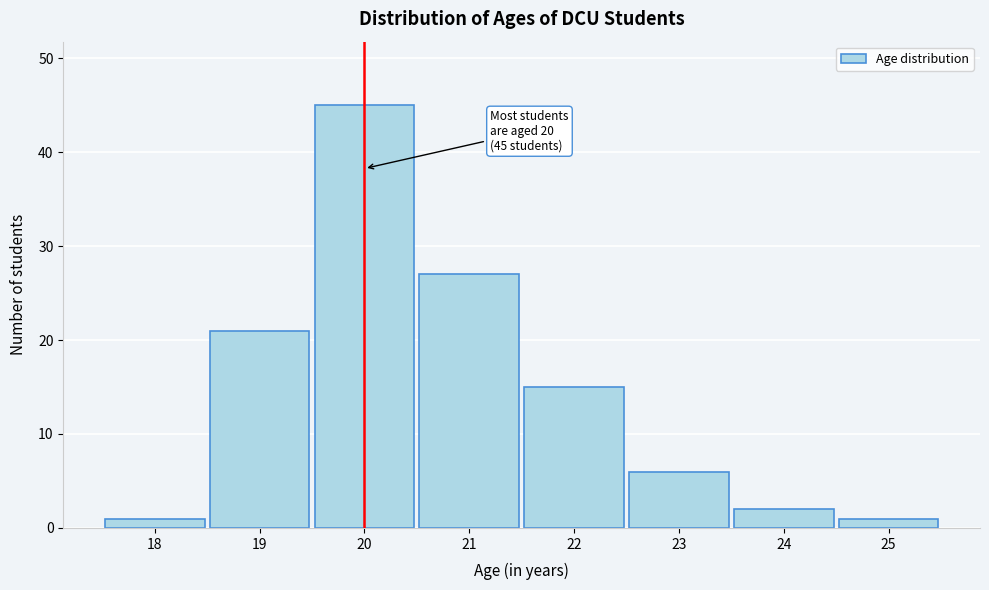

Reading left to right, extract all data points from this chart.

18=1	19=21	20=45	21=27	22=15	23=6	24=2	25=1